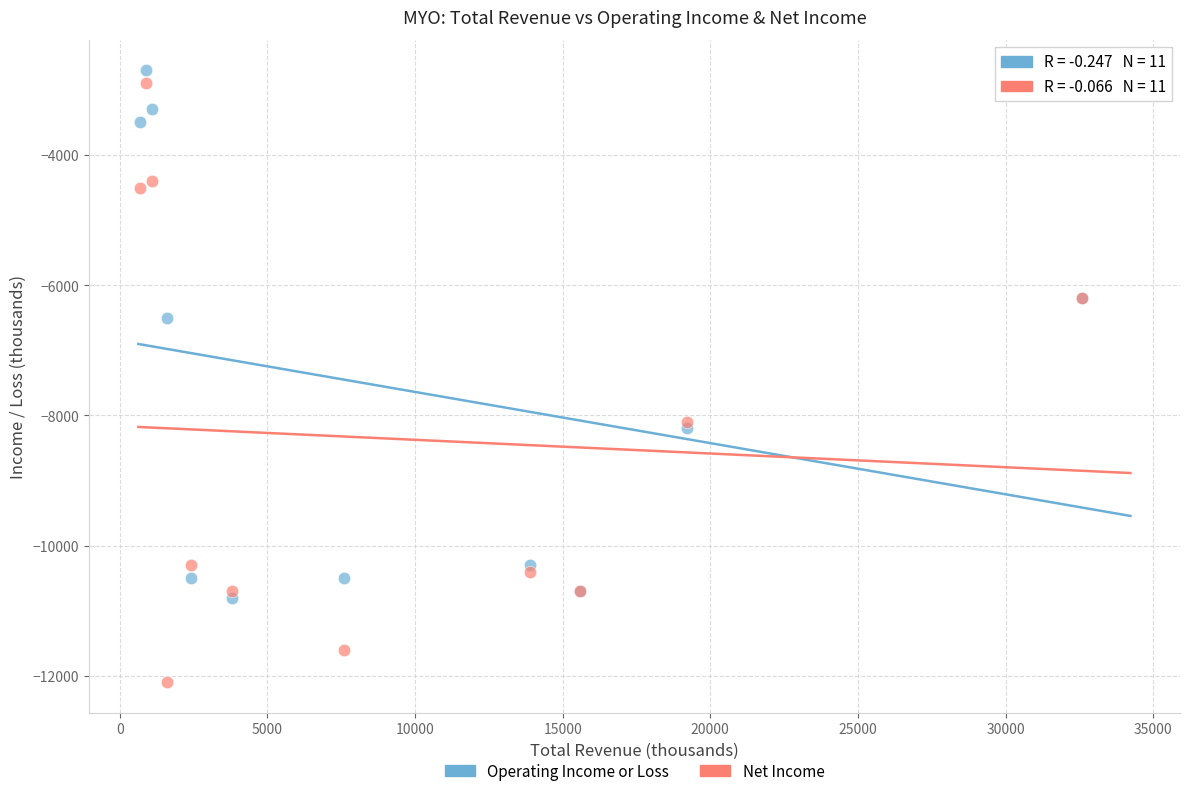

Which series reaches the maximum Y coordinate?

Operating Income or Loss